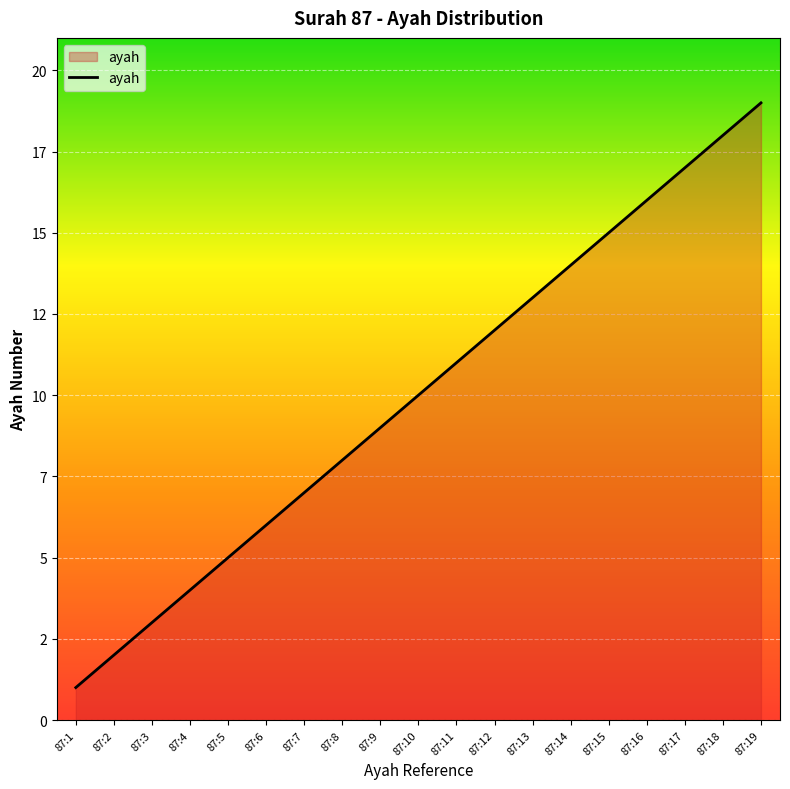

Does the chart have visible grid lines?

Yes